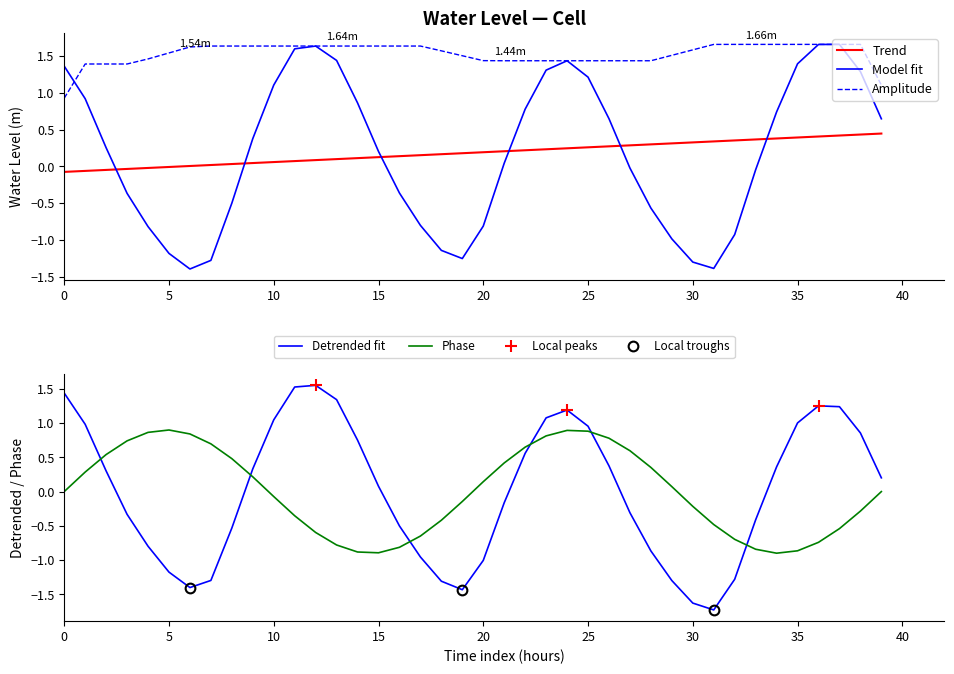

True or false: Trend and Amplitude intersect in this chart.

False